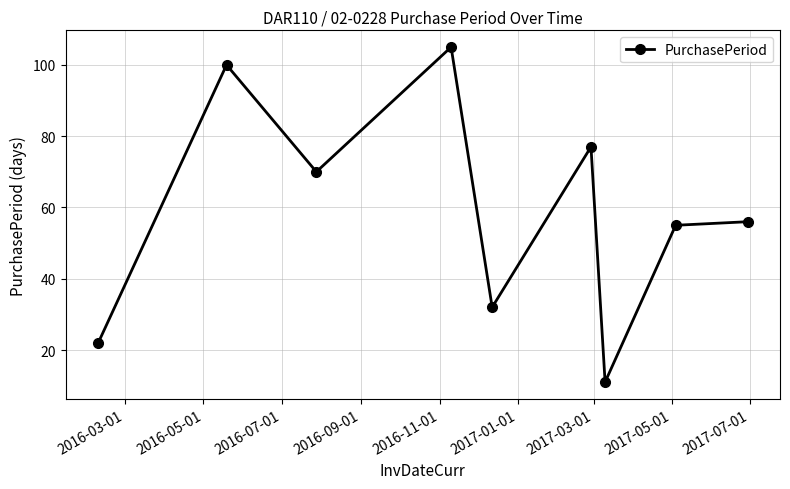

How many data points does each series have?

9